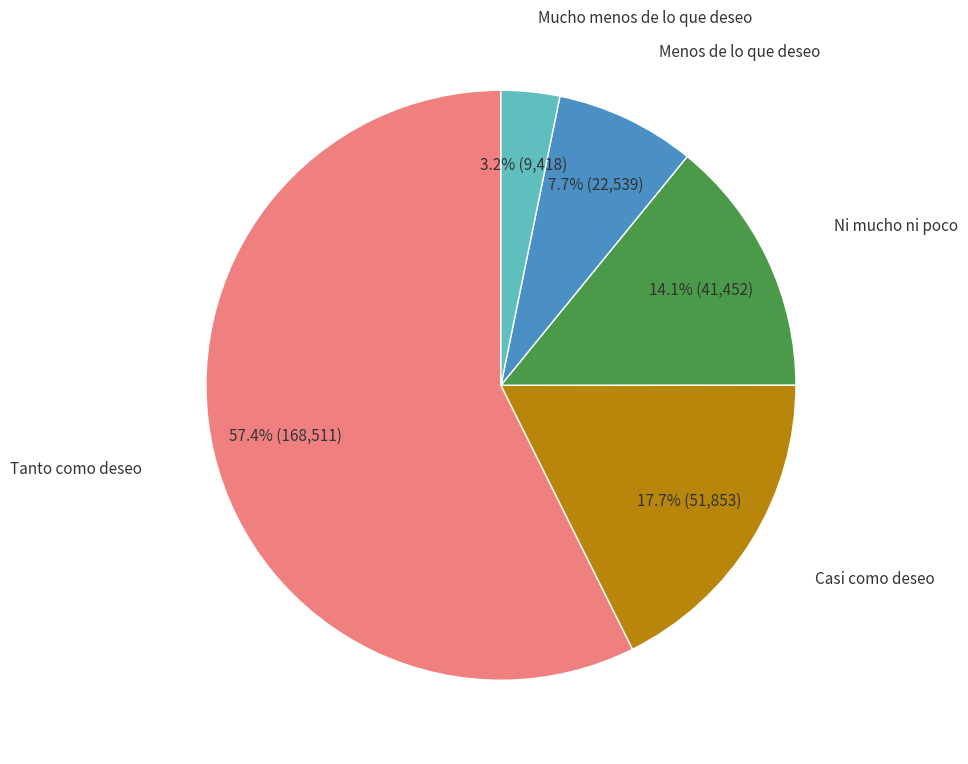

To the nearest percent, what is the difference between the largest and smallest slice percentages?

54%